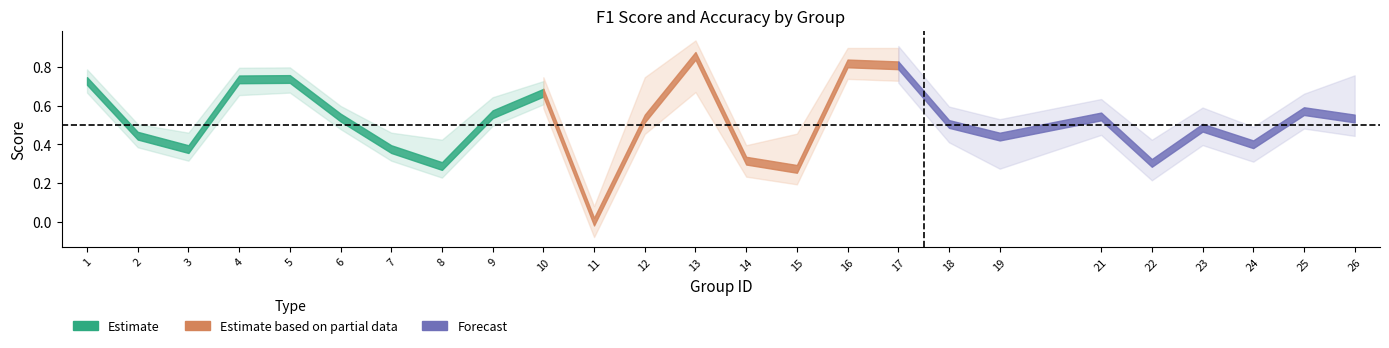

Reading left to right, transcribe all the data shown in this chart.

f1: 1=0.7	2=0.4	3=0.4	4=0.7	5=0.7	6=0.5	7=0.4	8=0.3	9=0.6	10=0.7	11=0.0	12=0.5	13=0.9	14=0.3	15=0.3	16=0.8	17=0.8	18=0.5	19=0.4	21=0.5	22=0.3	23=0.5	24=0.4	25=0.6	26=0.5
accuracy: 1=0.7	2=0.4	3=0.4	4=0.7	5=0.7	6=0.5	7=0.4	8=0.4	9=0.6	10=0.7	11=0.0	12=0.7	13=0.8	14=0.3	15=0.4	16=0.8	17=0.8	18=0.5	19=0.4	21=0.5	22=0.3	23=0.5	24=0.4	25=0.6	26=0.7